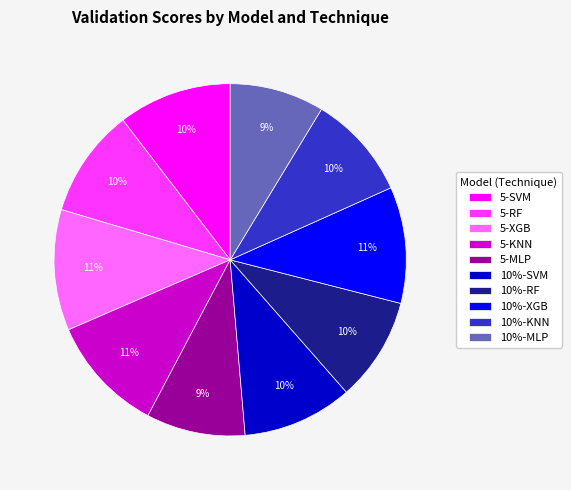

Is it true that 10%-MLP is 1% of the pie?

False